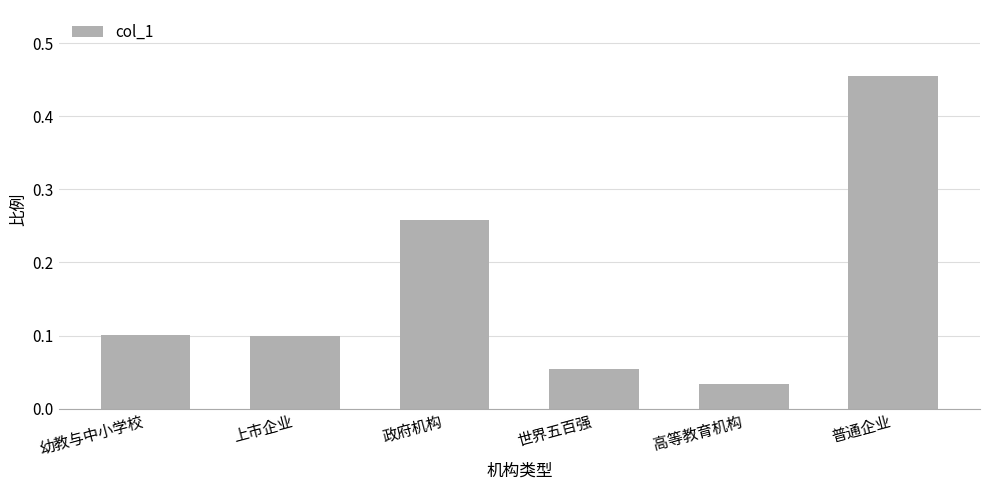

What is the sum of all values?

1.0